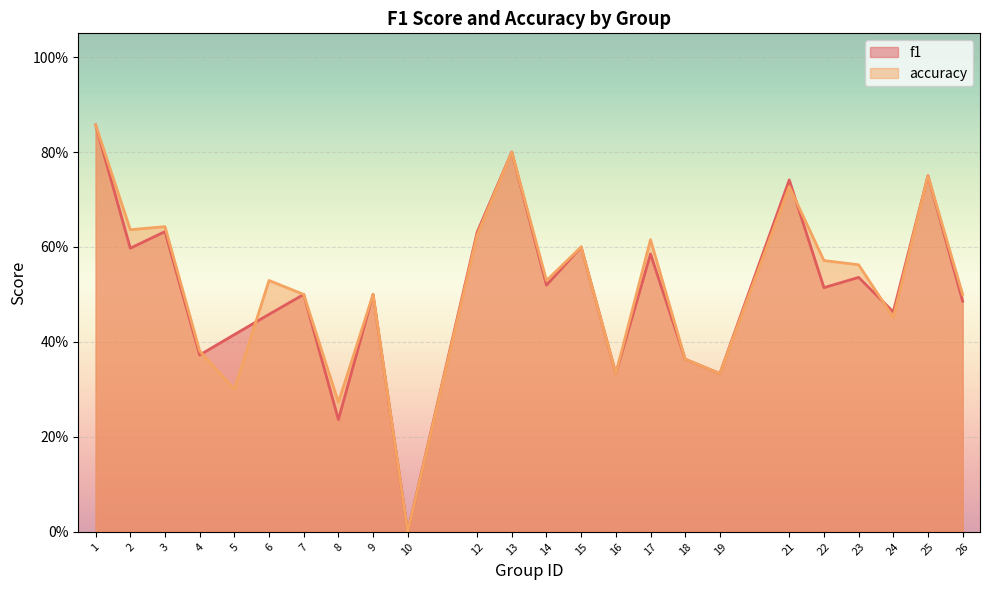

How many intersections are there between f1 and accuracy?

4